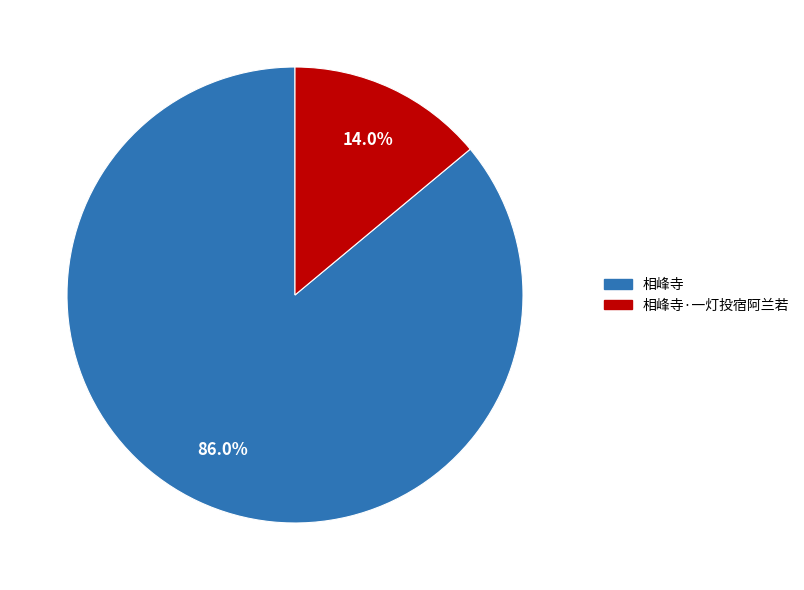

What percentage is the 相峰寺·一灯投宿阿兰若 slice, to the nearest percent?

14%